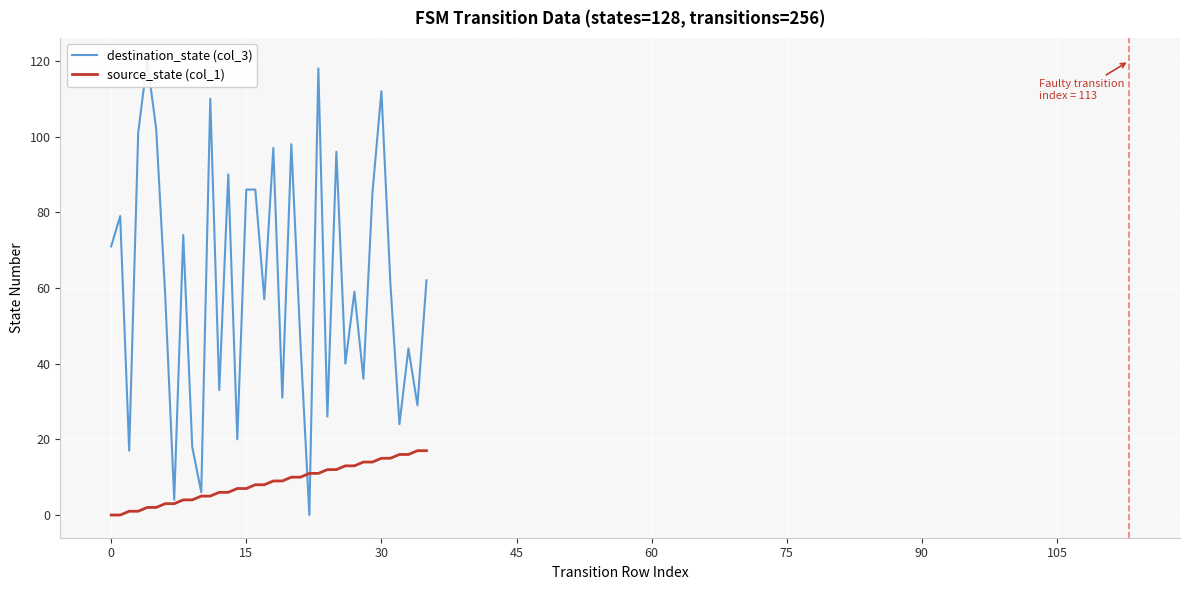

What is the difference between the maximum and minimum values in the destination_state (col_3) series?

120